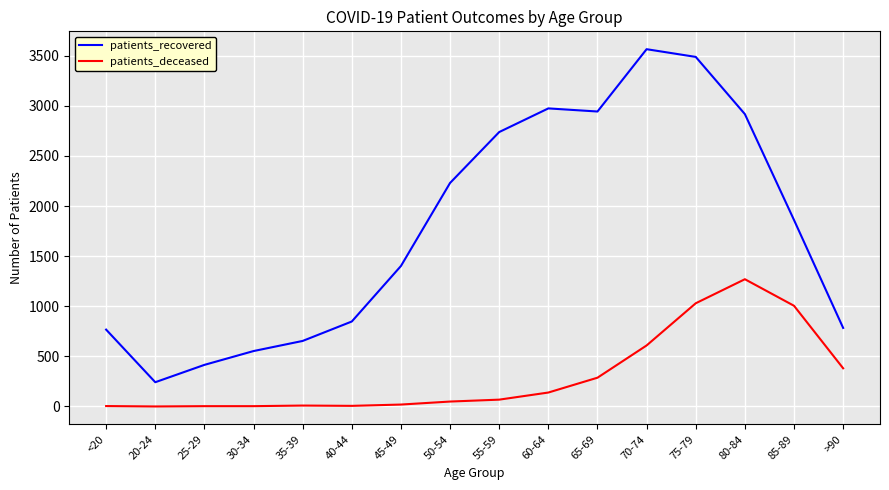

What is the total value across all series at 30-34?

556